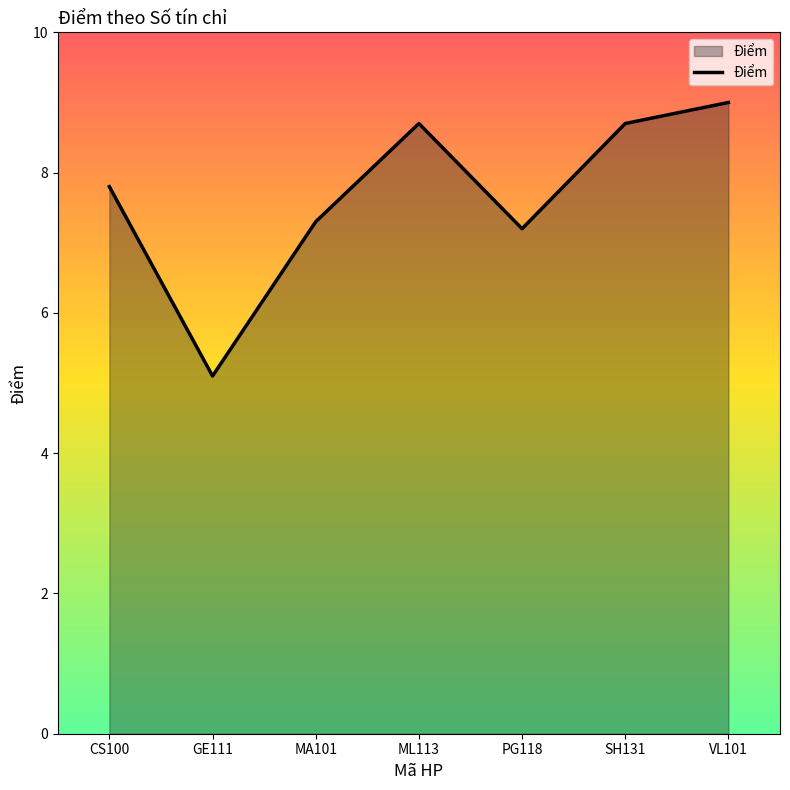

What position from the left is ML113?

4